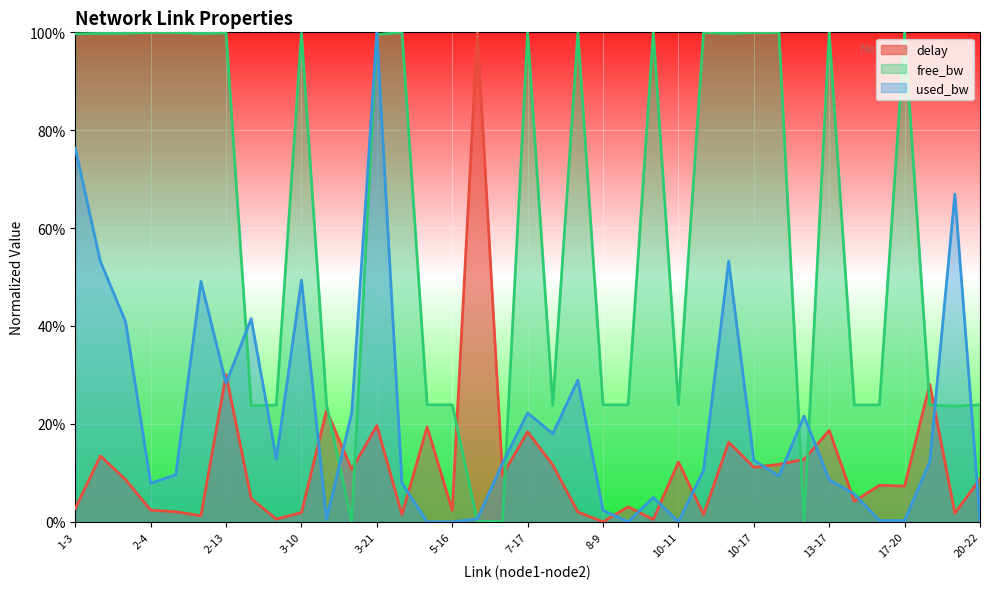

What is the label of the 28th point from the left?

10-17